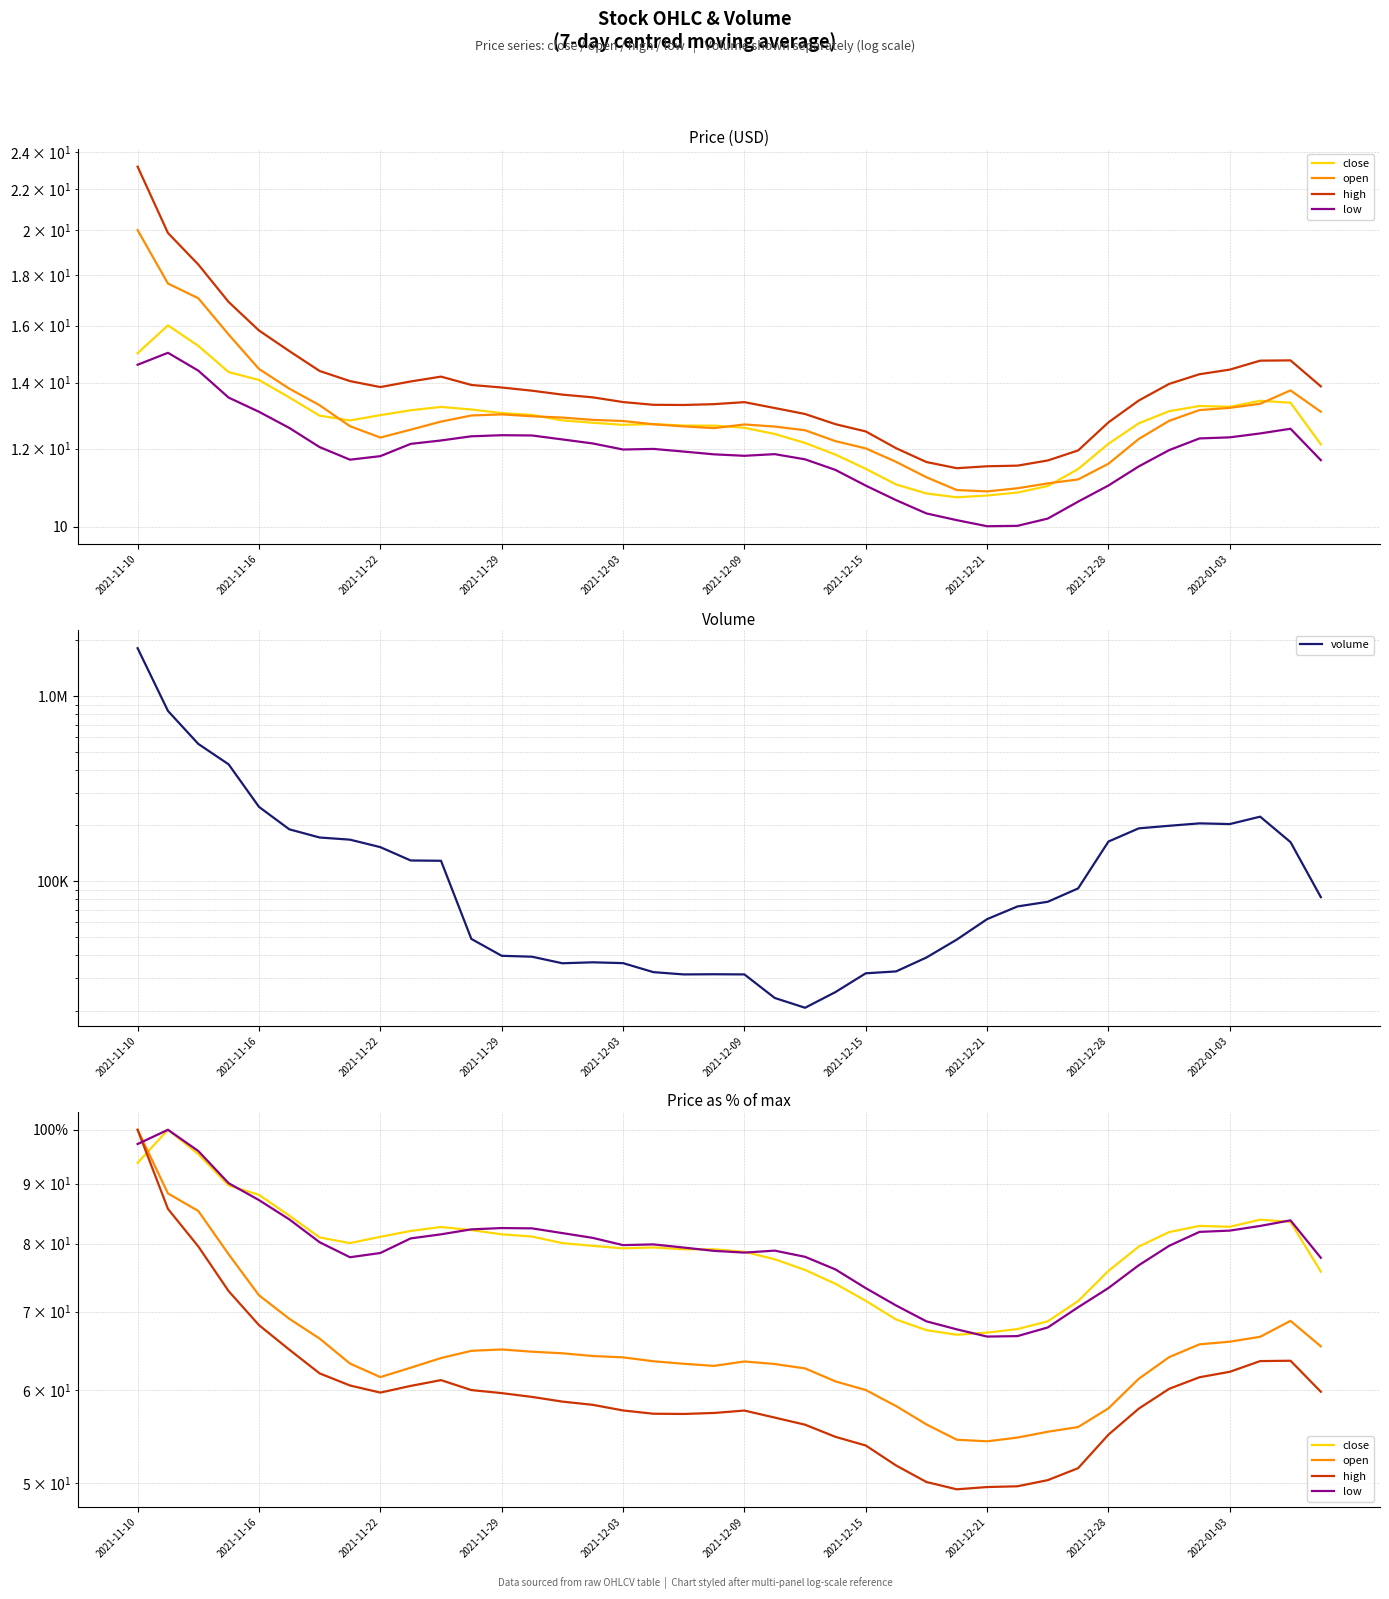

Between 31 and 25, which is larger?

31